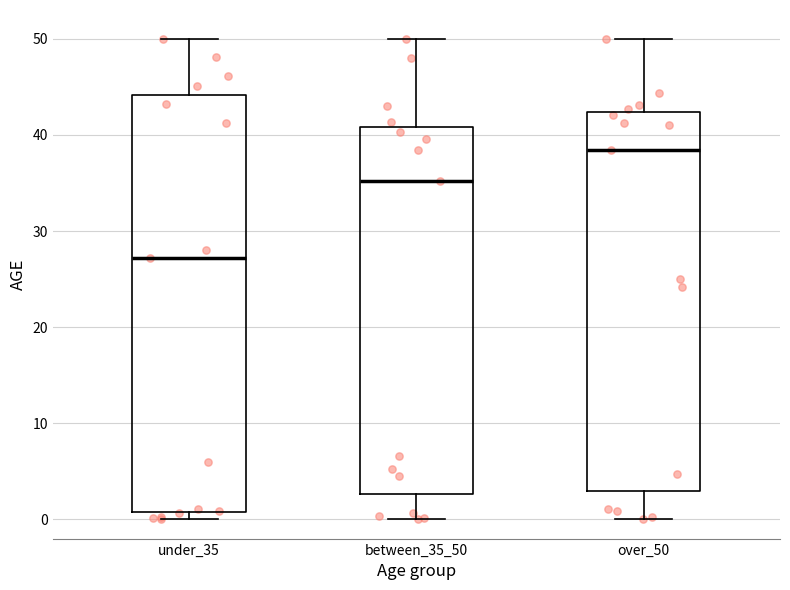

Reading left to right, transcribe this box plot: for each box, give where its median line is, the range the box spans, and where its two whiskers end, as read against the y-axis. The values are not printed on the chart, so give them approximately, as read against the axis.

under_35: median 27, box 1 to 44, whiskers 0 to 50
between_35_50: median 35, box 3 to 41, whiskers 0 to 50
over_50: median 38, box 3 to 42, whiskers 0 to 50